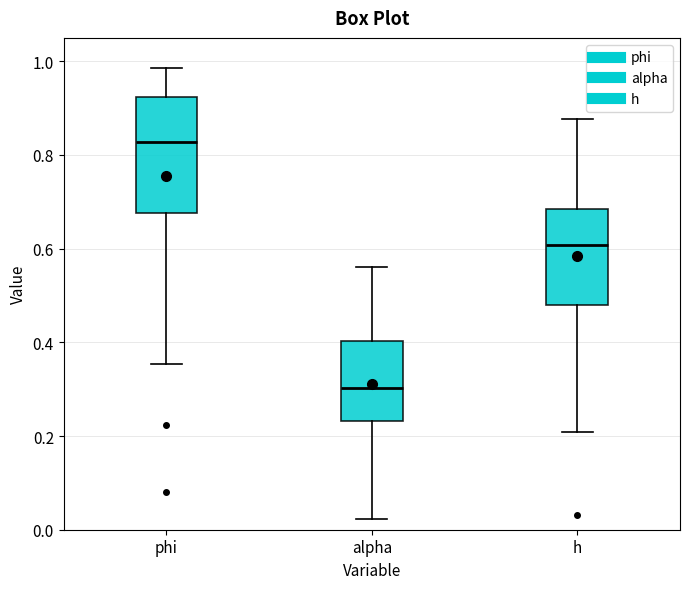

Reading left to right, transcribe this box plot: for each box, give where its median line is, the range the box spans, and where its two whiskers end, as read against the y-axis. The values are not printed on the chart, so give them approximately, as read against the axis.

phi: median 0.82, box 0.68 to 0.92, whiskers 0.36 to 0.98
alpha: median 0.30, box 0.24 to 0.40, whiskers 0.02 to 0.56
h: median 0.60, box 0.48 to 0.68, whiskers 0.20 to 0.88